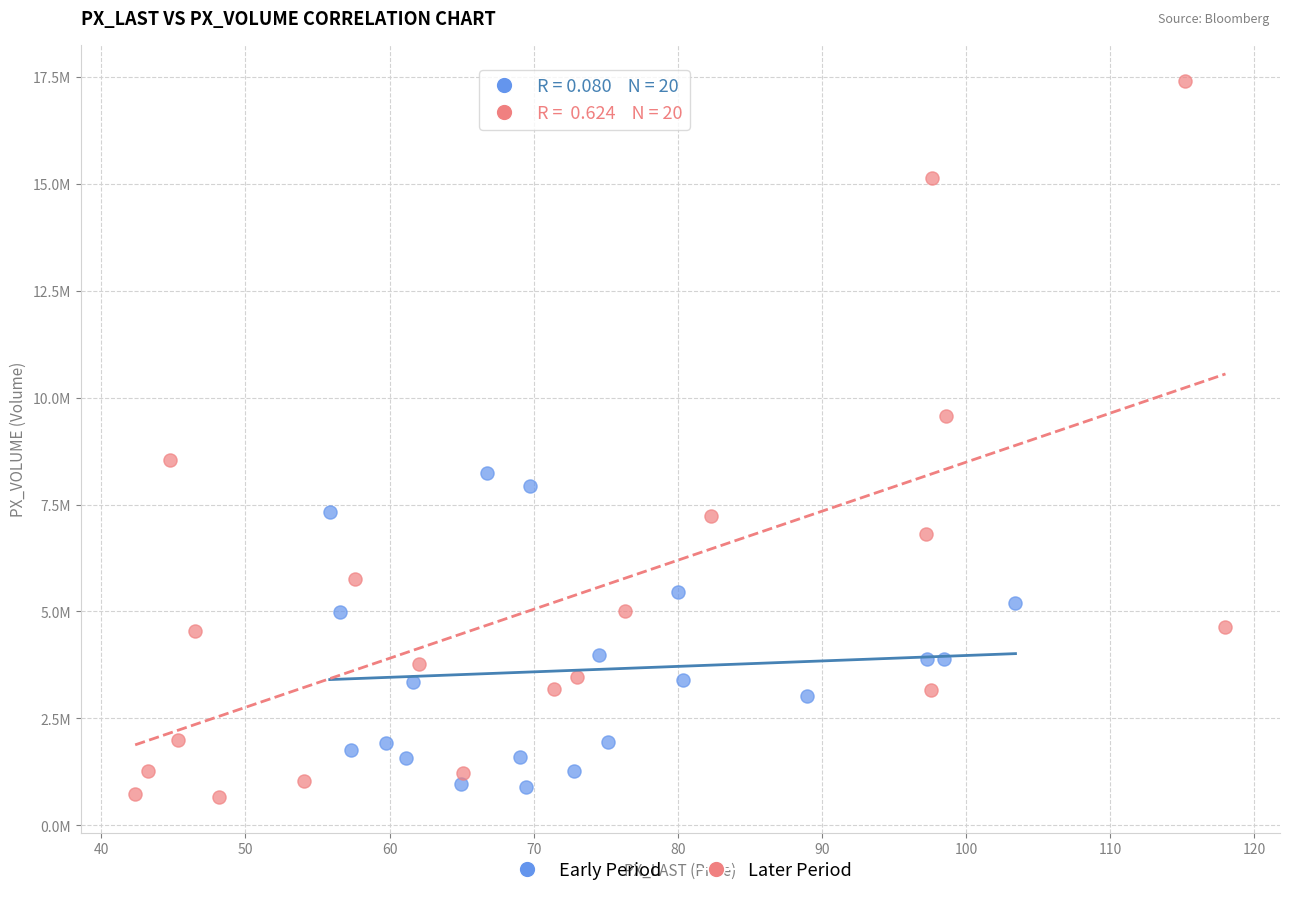

Which series reaches the maximum Y coordinate?

Later Period